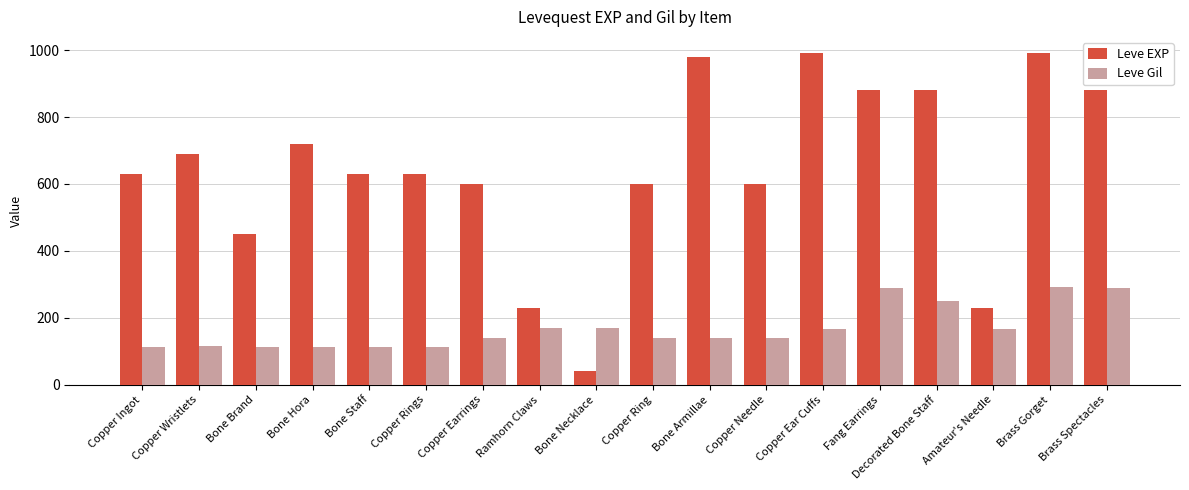

What is the total value across all series at Brass Spectacles?

1168